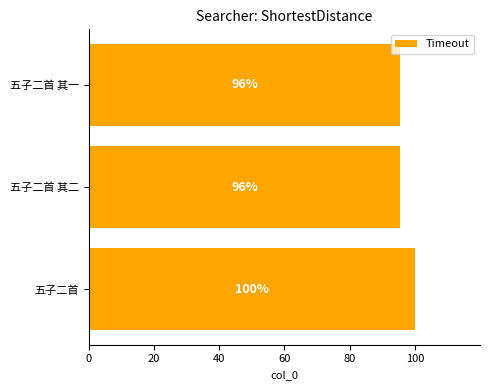

Are the bars horizontal?

Yes